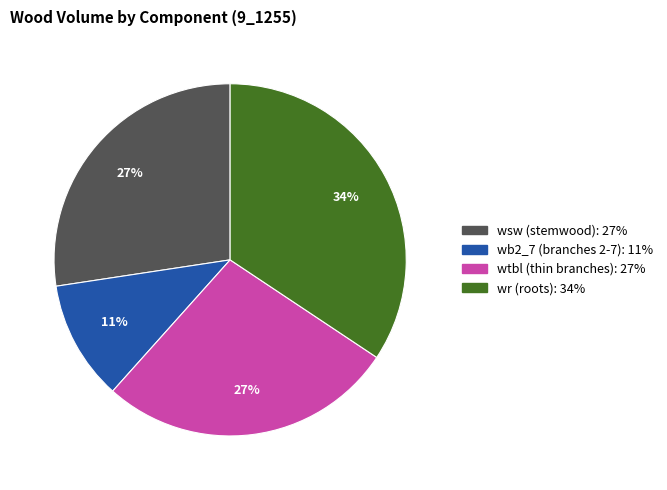

To the nearest percent, what is the difference between the largest and smallest slice percentages?

23%